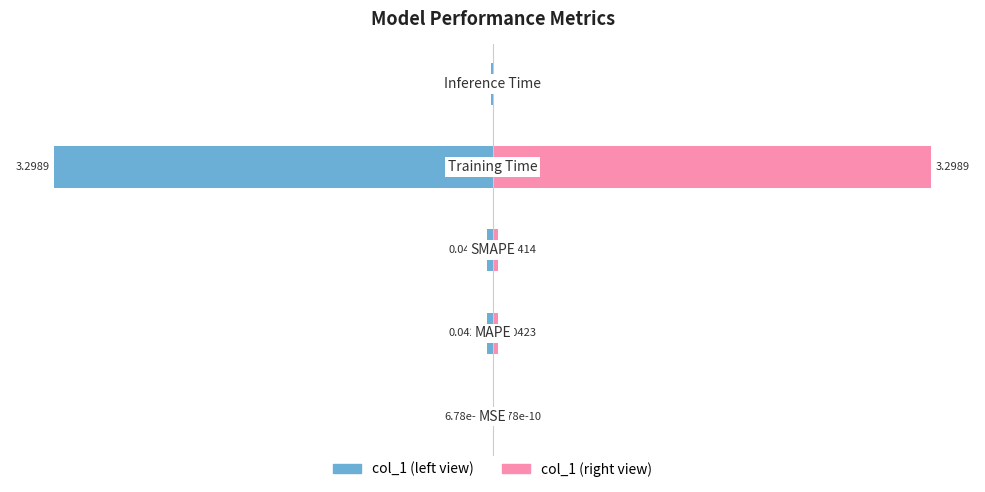

At how many categories does at least one series exceed -12?

5